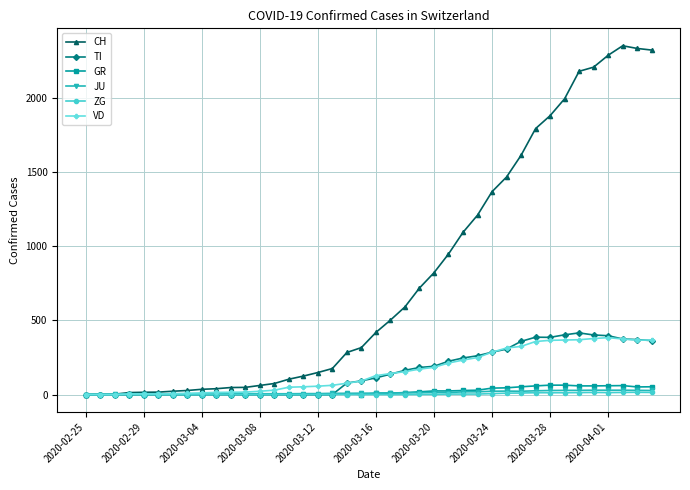

How many data points does each series have?

40